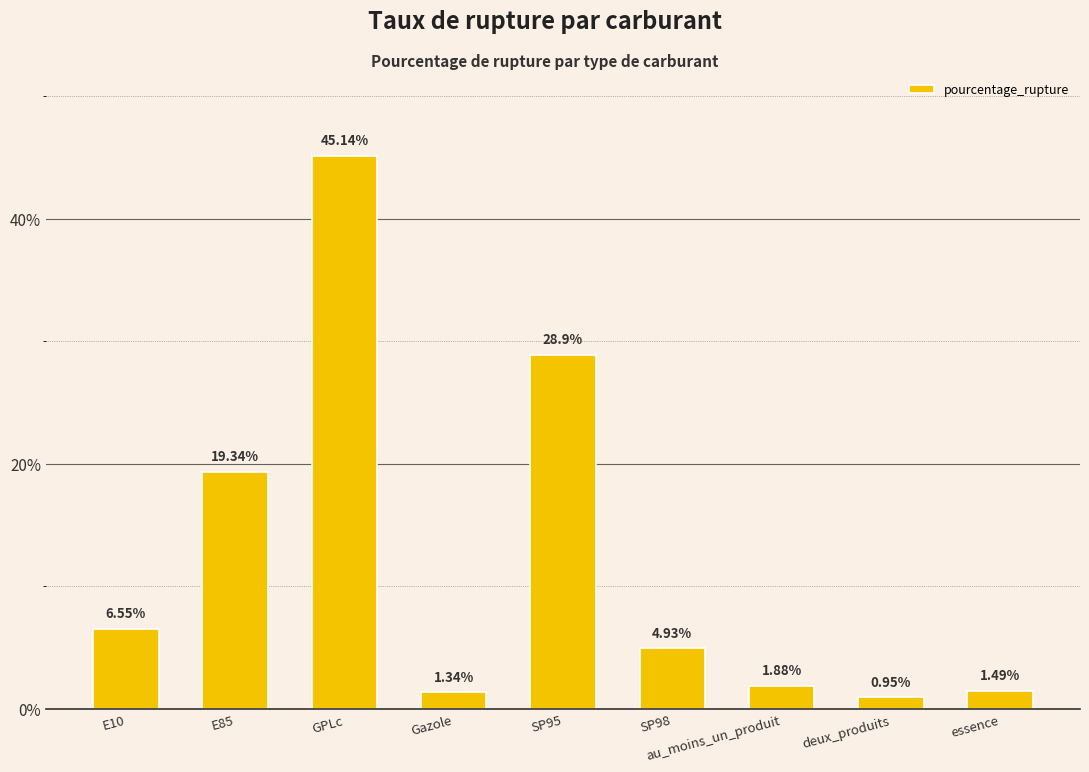

What is the difference between the values at Gazole and SP98?

3.6